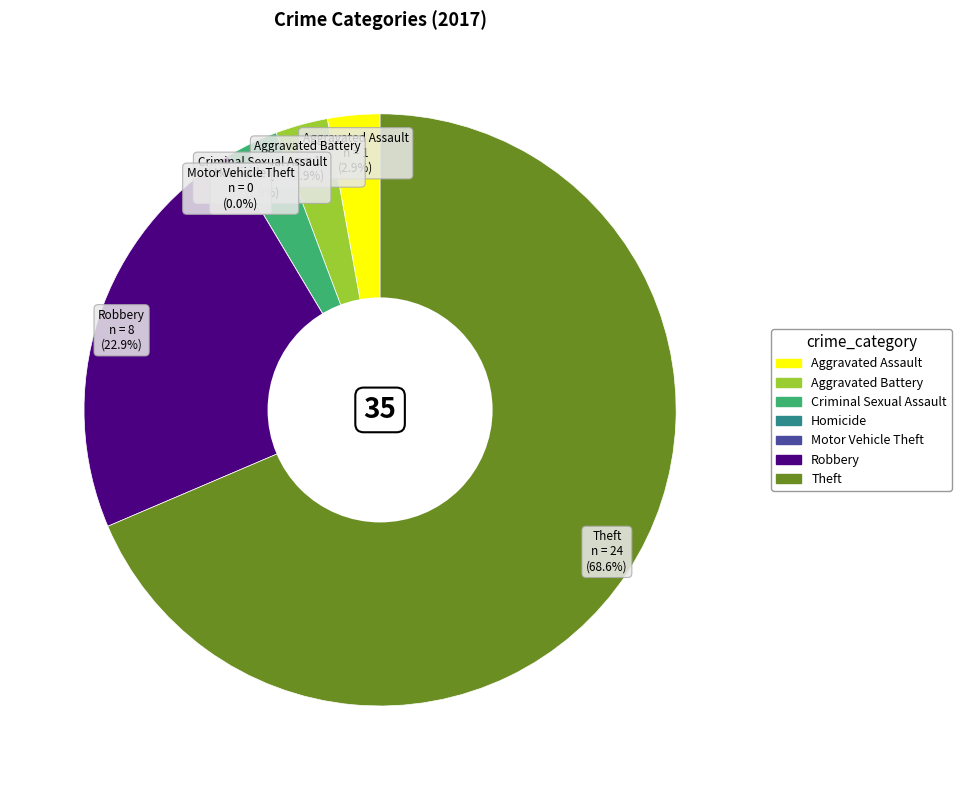

What is the majority slice?

Theft